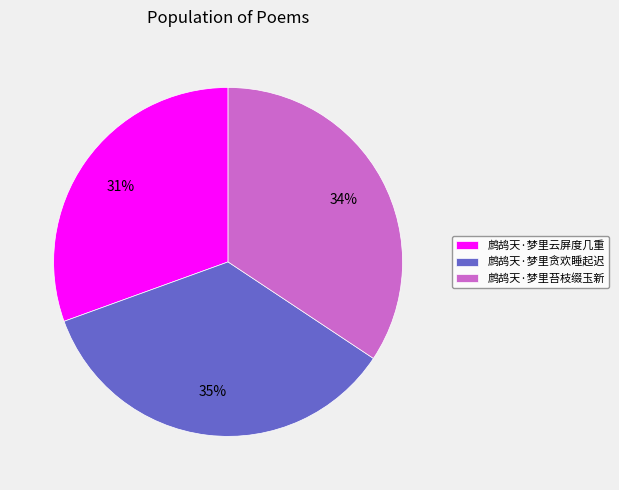

Which slice is the largest?

鹧鸪天·梦里贪欢睡起迟